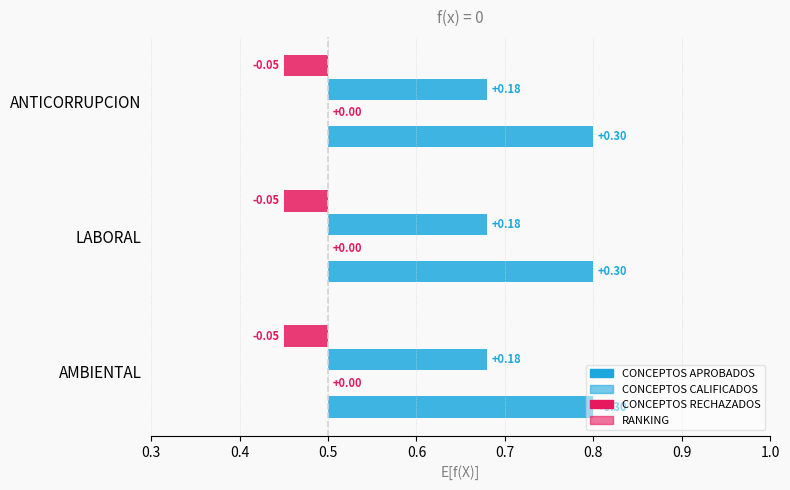

How many categories are shown in the chart?

3